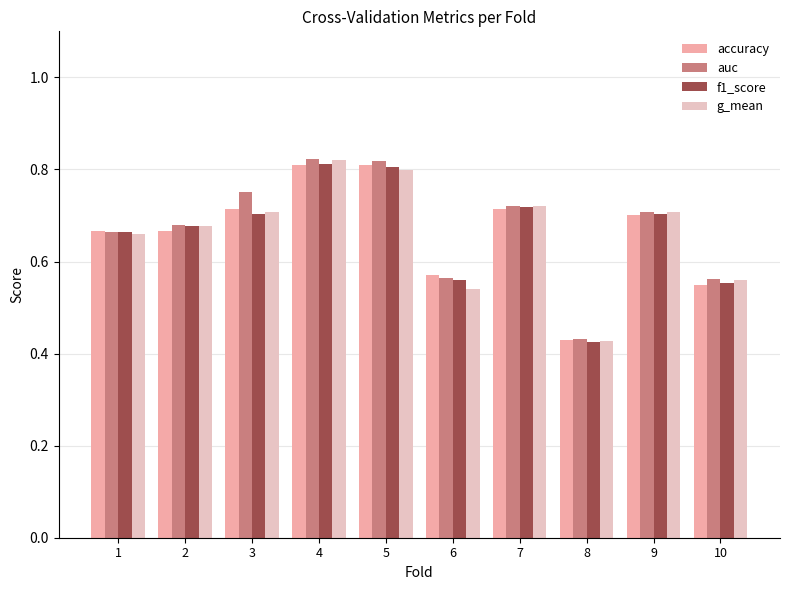

The g_mean series shows 0.7 at 9. True or false?

True